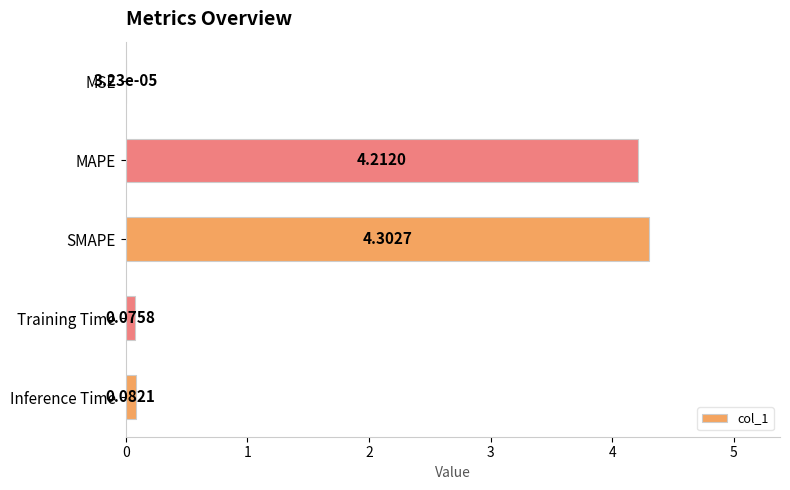

Are the bars grouped side by side (vs. stacked)?

No